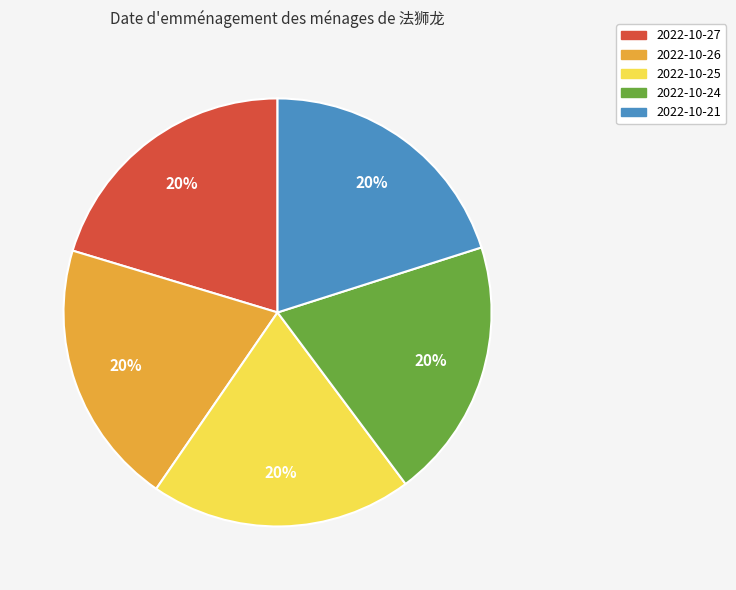

Is it true that 2022-10-27 is 20% of the pie?

True